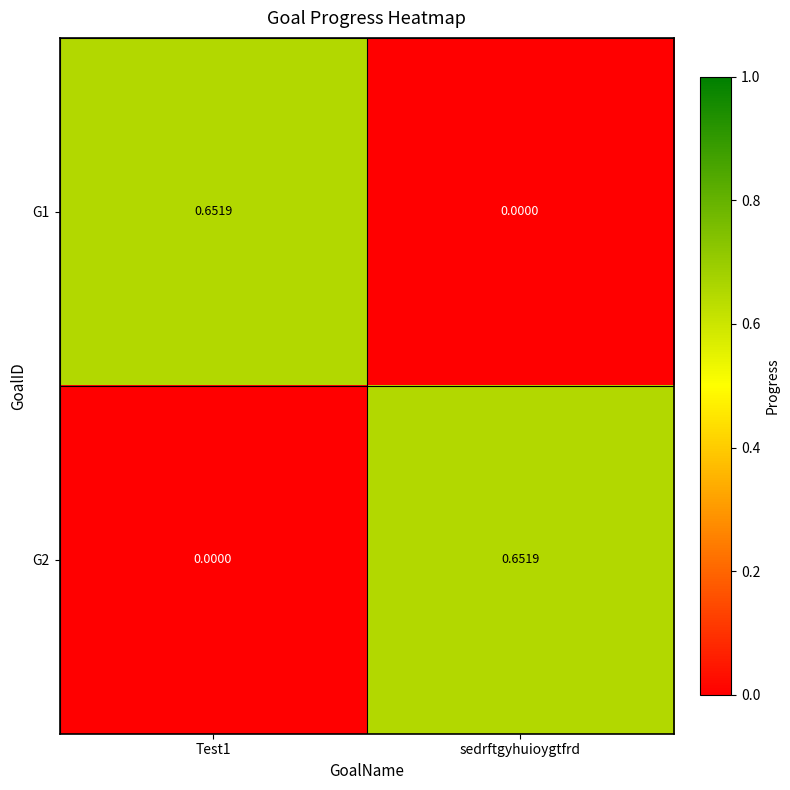

Is the value of G2 at sedrftgyhuioygtfrd greater than the value of G1 at sedrftgyhuioygtfrd?

Yes